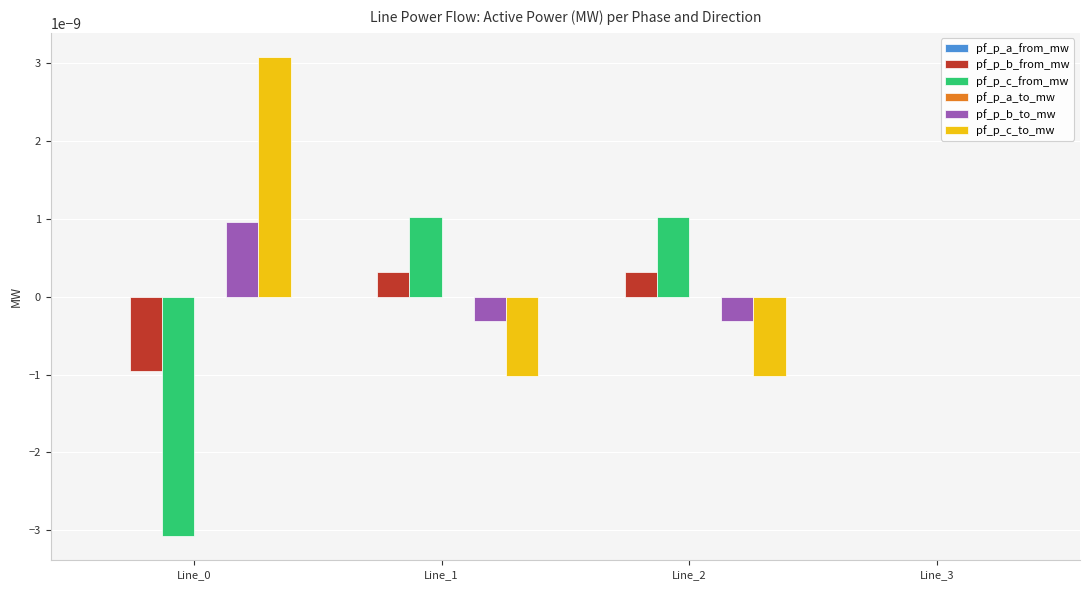

Count the number of categories in the chart.

4